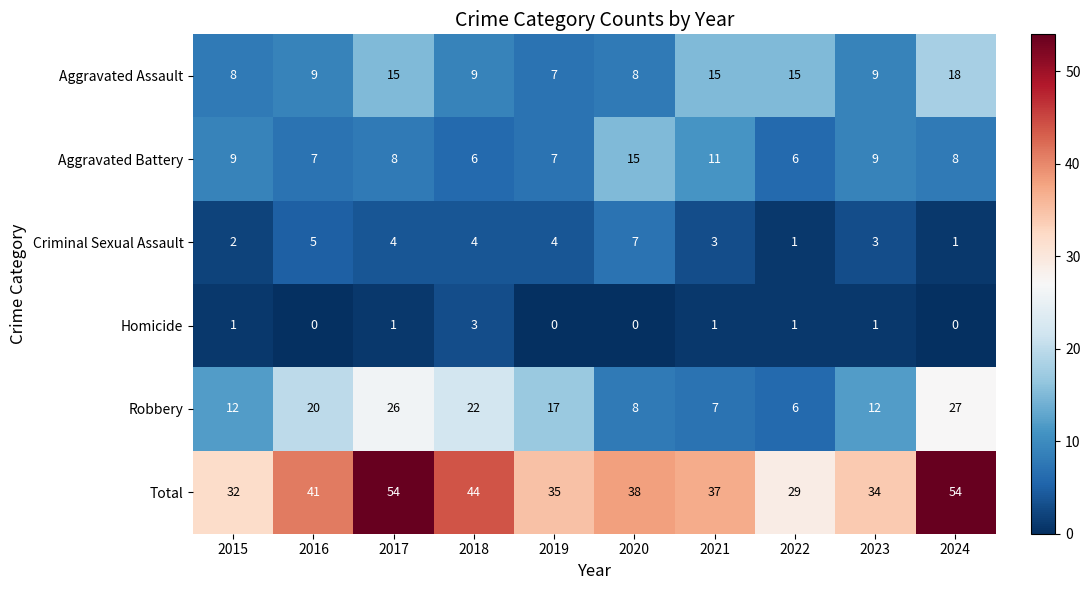

What is the maximum value shown in the chart?

54